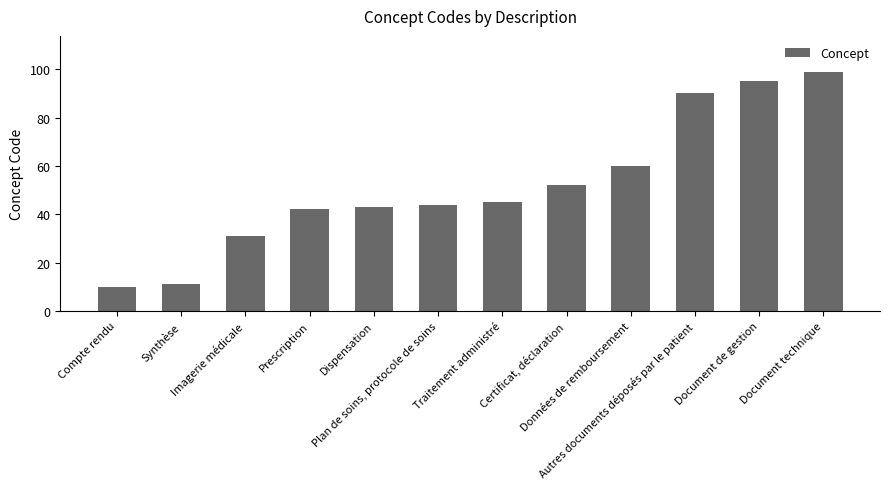

List the labels in order of value, largest first.

Document technique, Document de gestion, Autres documents déposés par le patient, Données de remboursement, Certificat, déclaration, Traitement administré, Plan de soins, protocole de soins, Dispensation, Prescription, Imagerie médicale, Synthèse, Compte rendu